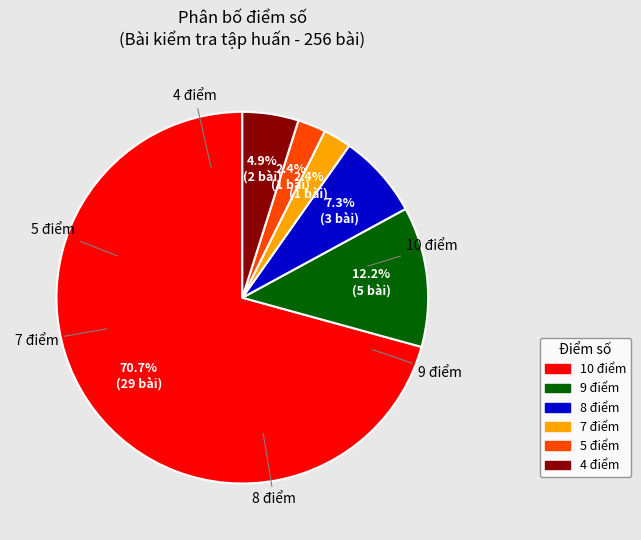

Is there any slice that represents more than half of the pie?

Yes